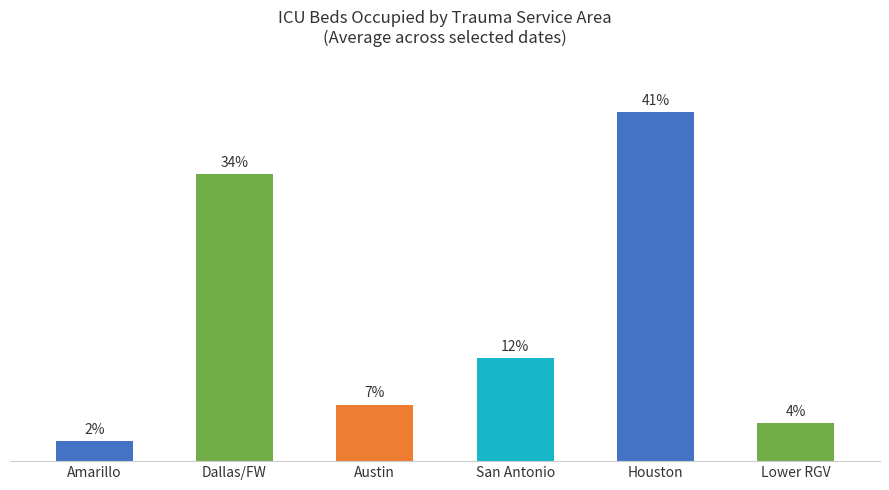

What is the label of the 6th bar from the left?

Lower RGV